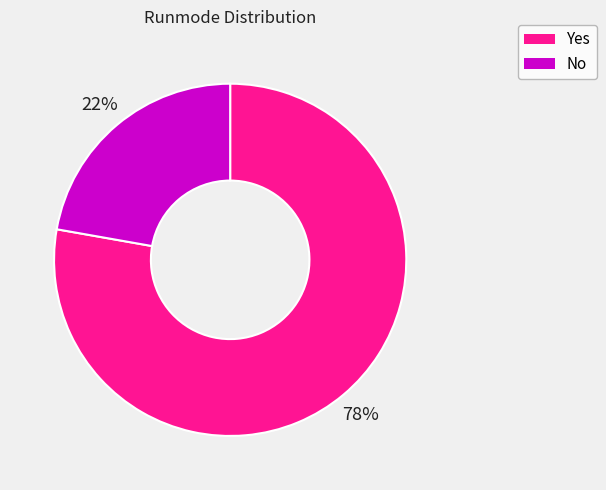

Count the number of slices in the pie.

2